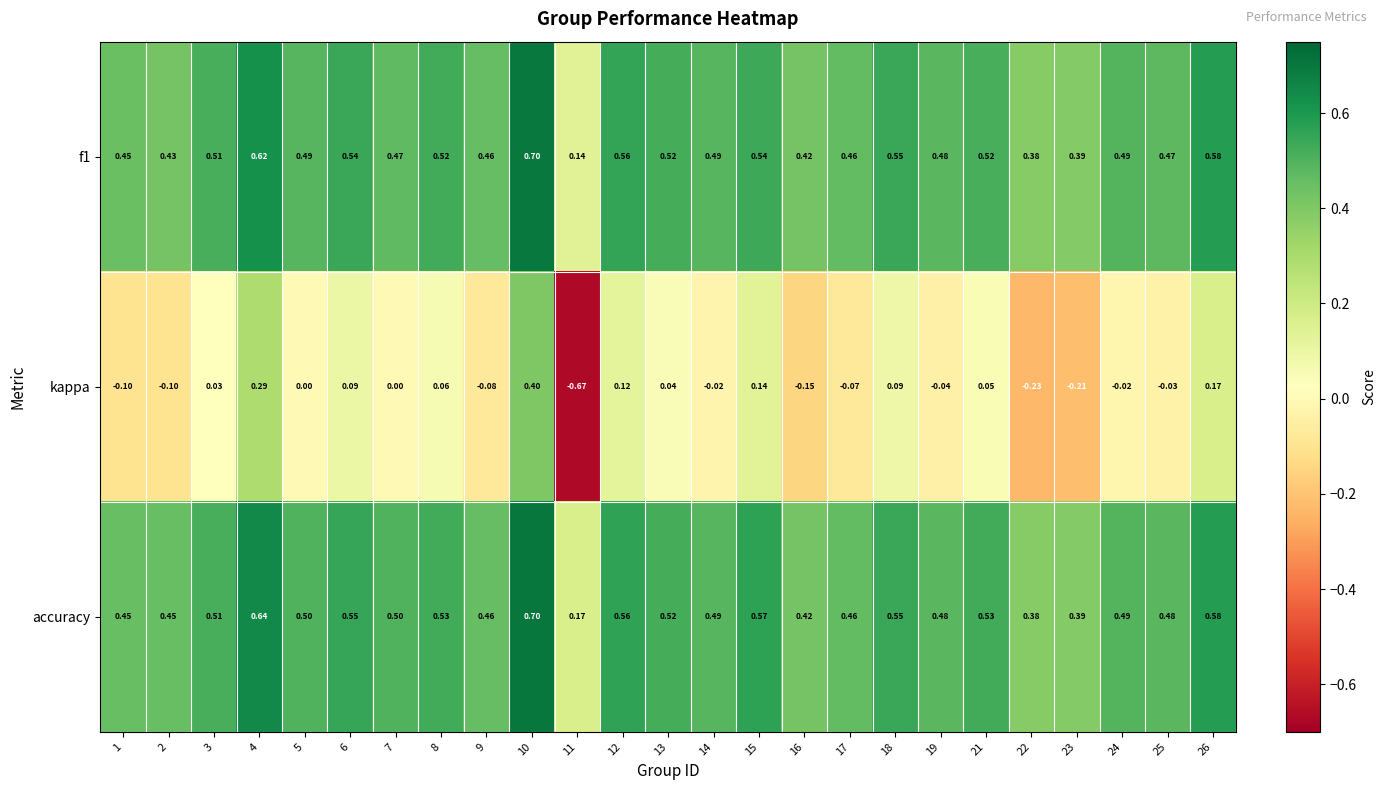

Which series has the widest spread of values?

kappa